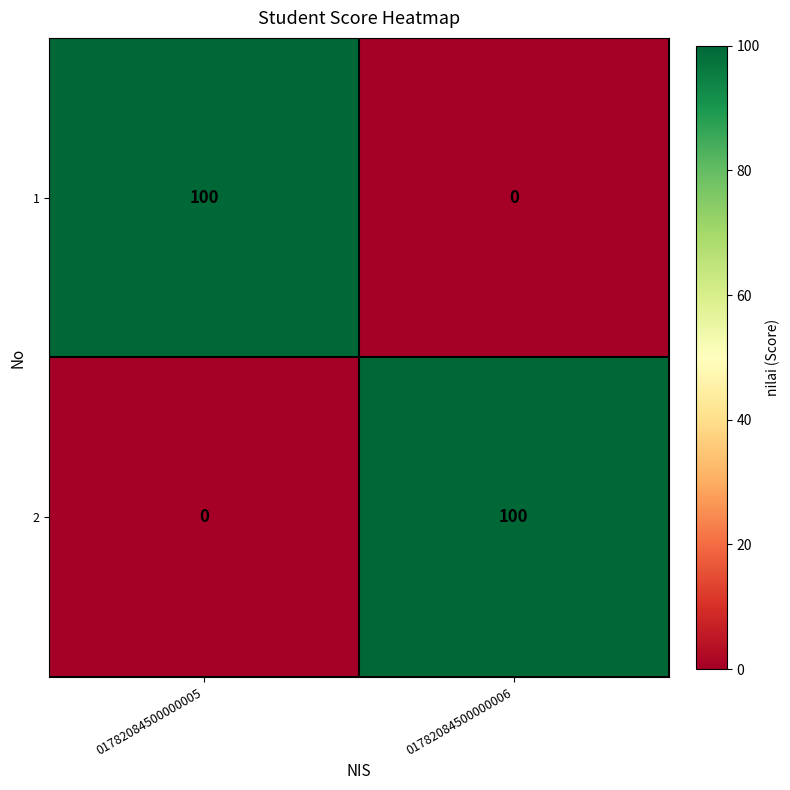

What value does the 2 series have at 01782084500000006?

100